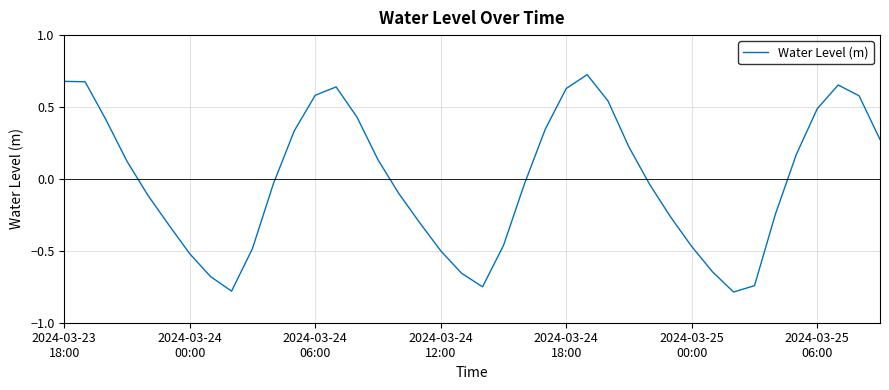

What is the difference between the maximum and minimum values?

1.5